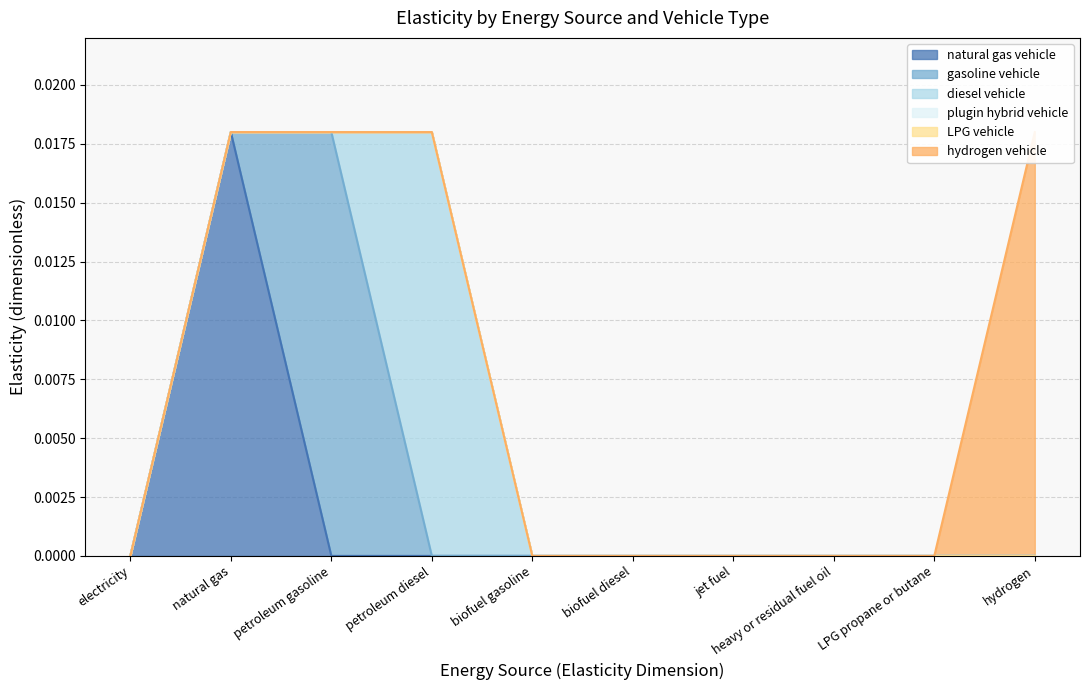

Which series changed the most between petroleum diesel and biofuel gasoline?

diesel vehicle